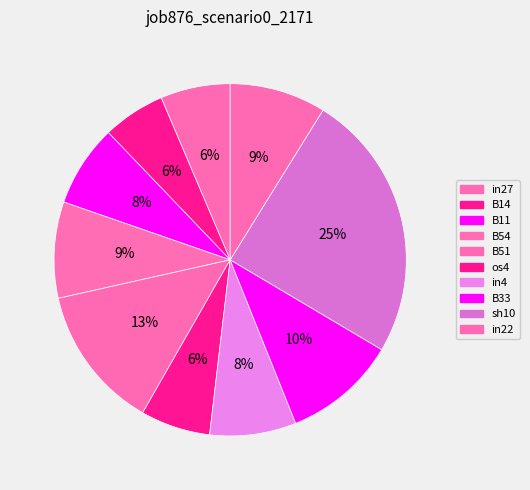

Count the number of slices in the pie.

10